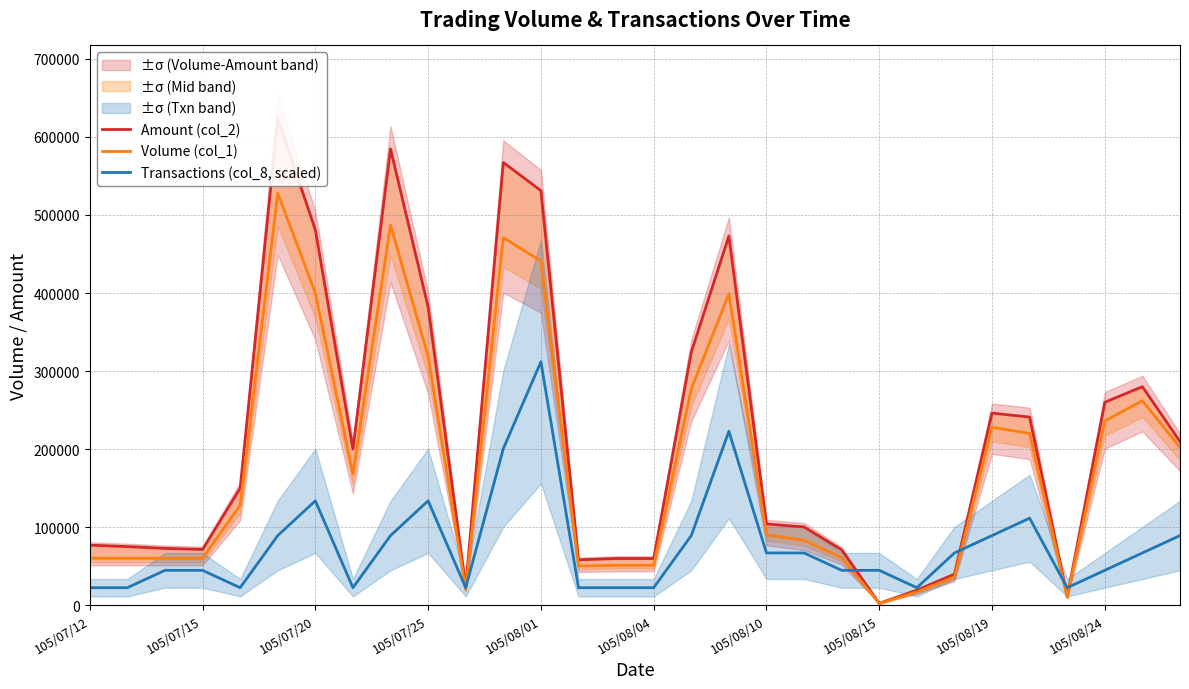

What is the total value across all series at 10?

65877.1